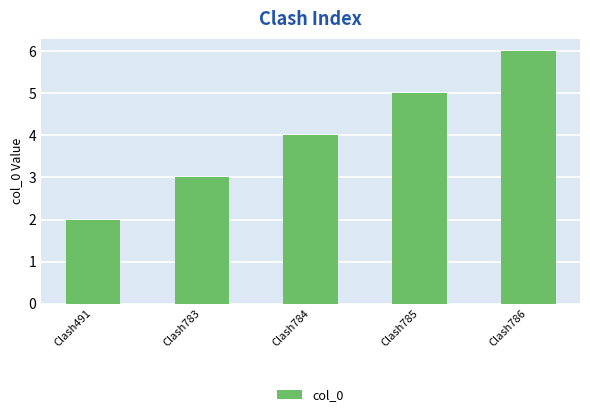

Which label corresponds to the smallest value in the chart?

Clash491